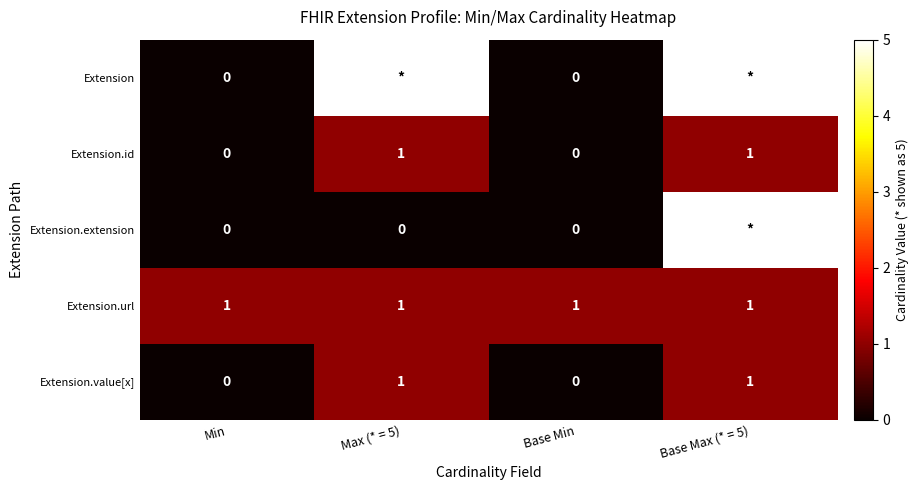

What is the difference between the Extension.value[x] values at Base Max (* = 5) and Base Min?

1